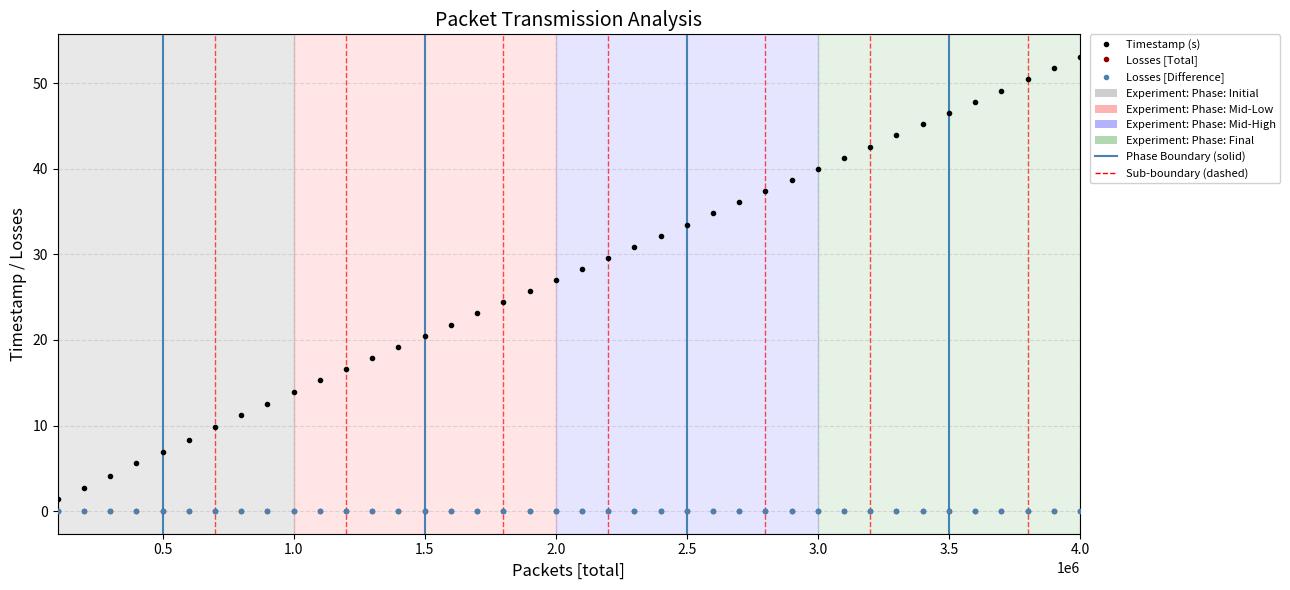

Is this an area chart (filled region under the line)?

No